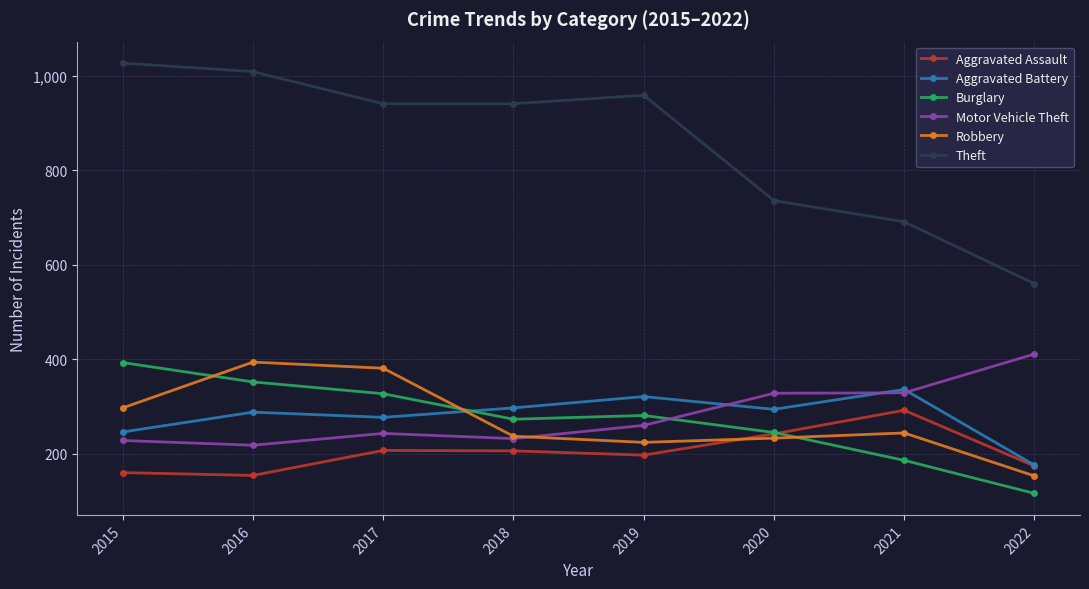

In Theft, how many points are higher than both neighbors (excluding endpoints)?

1